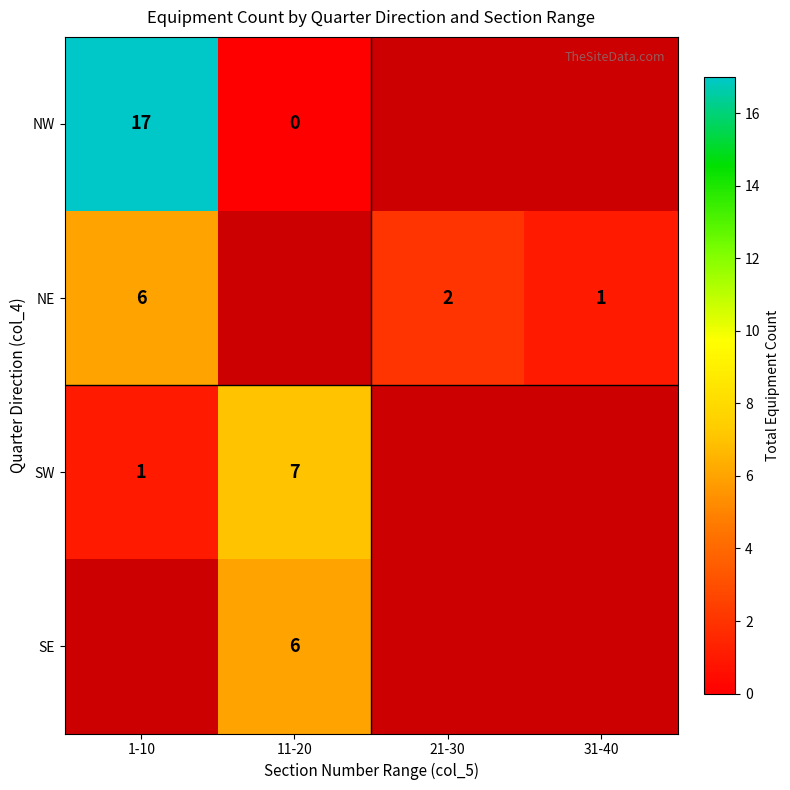

What is the greatest value displayed?

17.0